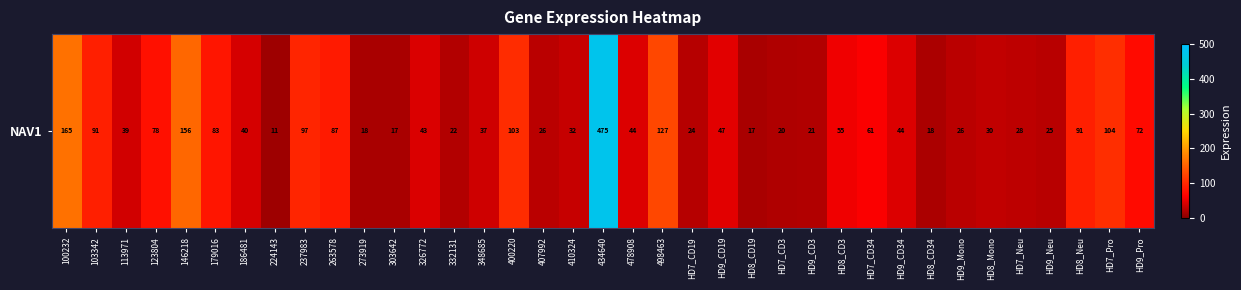

List the labels in order of value, smallest first.

224143, HD8_CD19, 303642, 273919, HD8_CD34, HD7_CD3, HD9_CD3, 332131, HD7_CD19, HD9_Neu, HD9_Mono, 407992, HD7_Neu, HD8_Mono, 410324, 348685, 113971, 186481, 326772, HD9_CD34, 478908, HD9_CD19, HD8_CD3, HD7_CD34, HD9_Pro, 123804, 179016, 263578, 103342, HD8_Neu, 237983, 400220, HD7_Pro, 498463, 146218, 100232, 434640